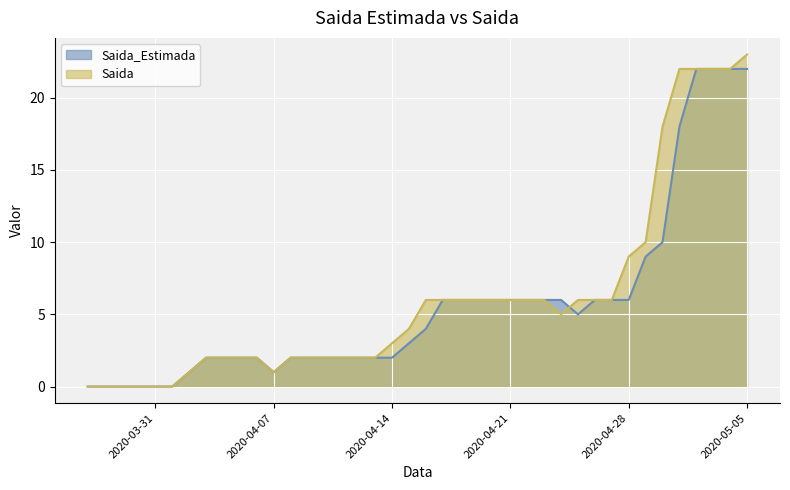

What is the total value across all series at 2020-05-04?

44